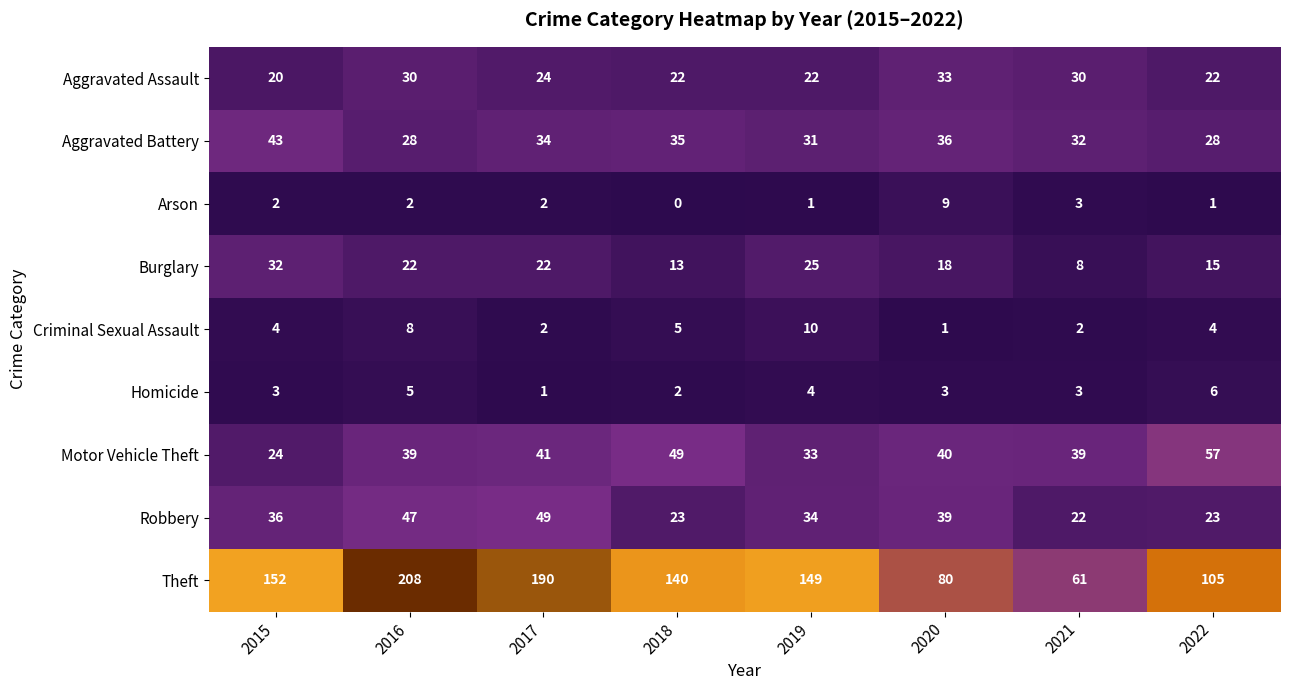

At which category does the chart reach its peak across all series?

2016